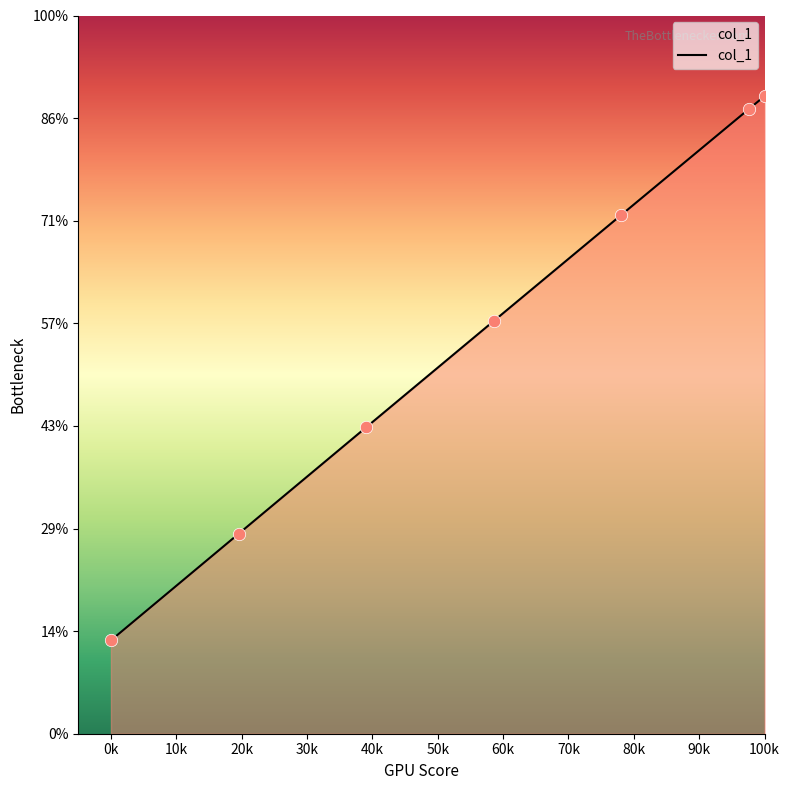

Is this an area chart (filled region under the line)?

Yes